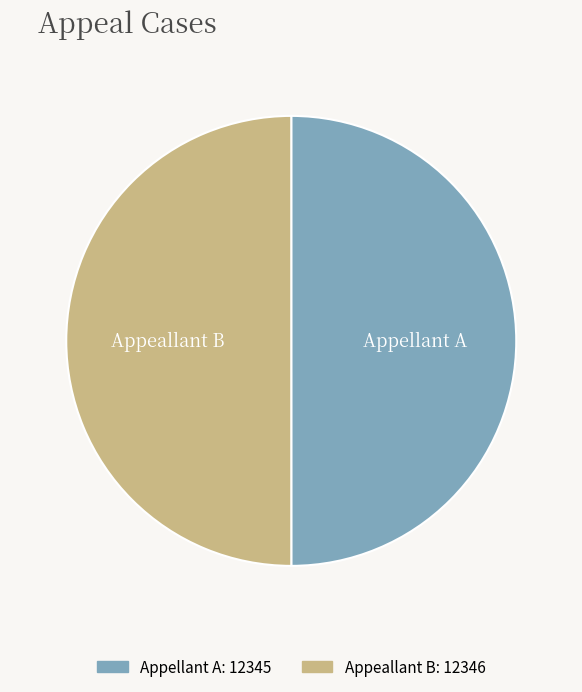

Combined, do Appeallant B and Appellant A account for over 50%?

Yes